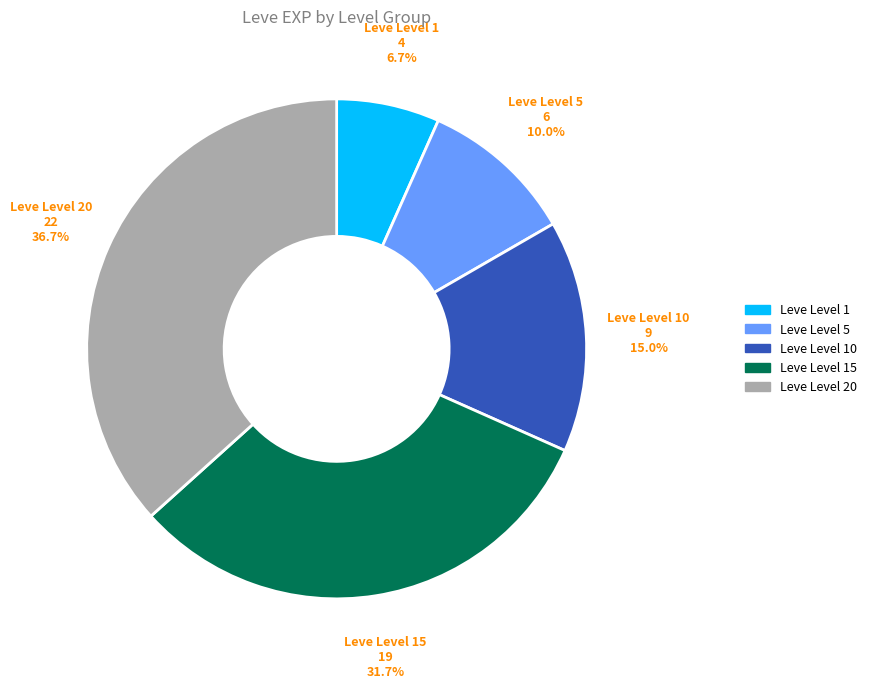

Which category has the biggest portion of the pie?

Leve Level 20